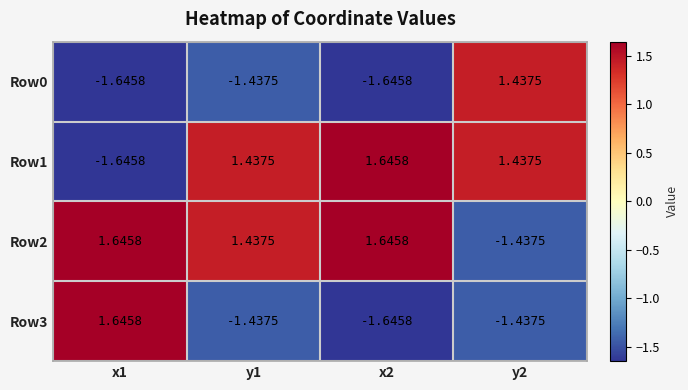

Is the value of Row1 at y1 greater than the value of Row3 at x1?

No